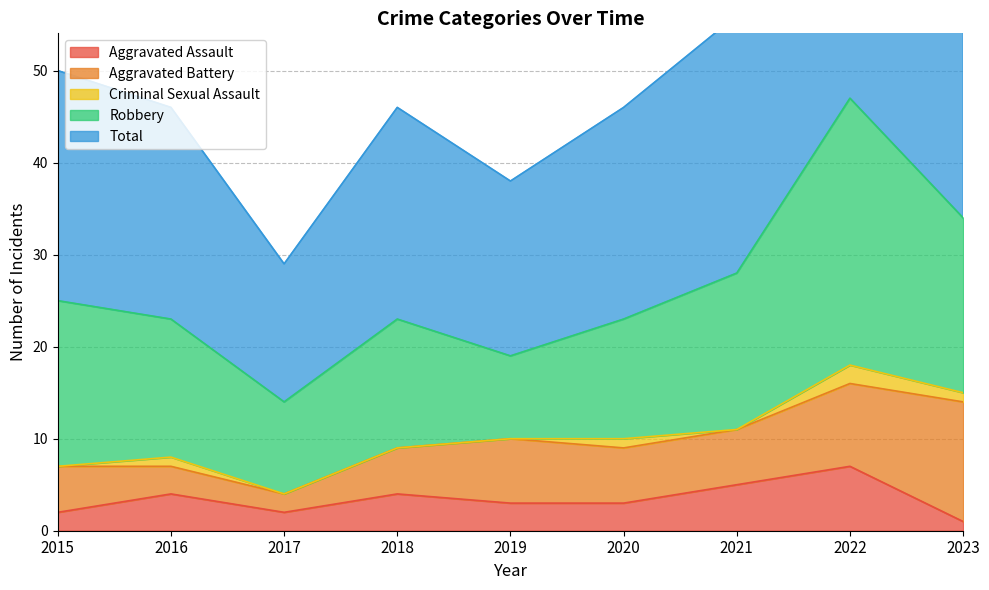

True or false: Robbery has more than 2 interior local peaks.

False